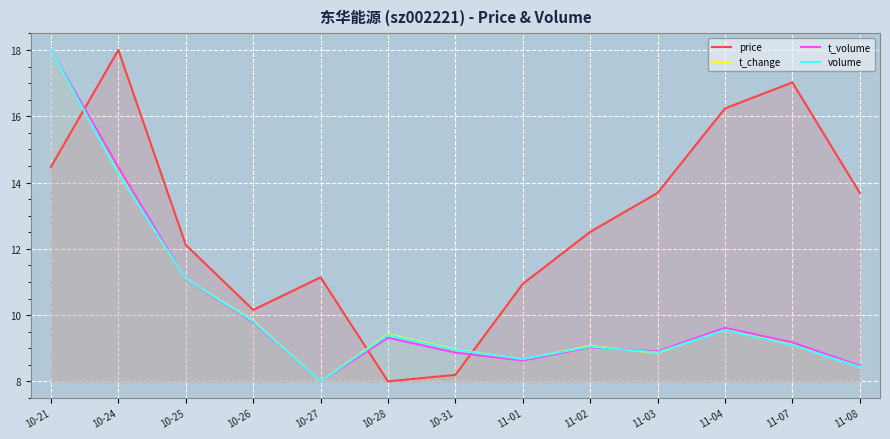

Read the price value at 10-27.

11.1